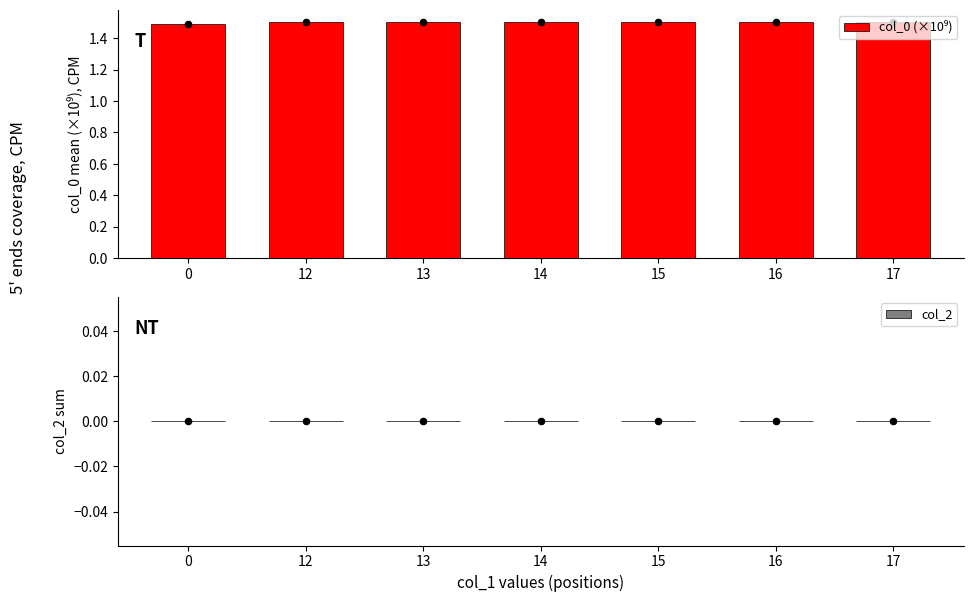

What are all the series names shown in the legend?

col_0 (×10⁹), col_2